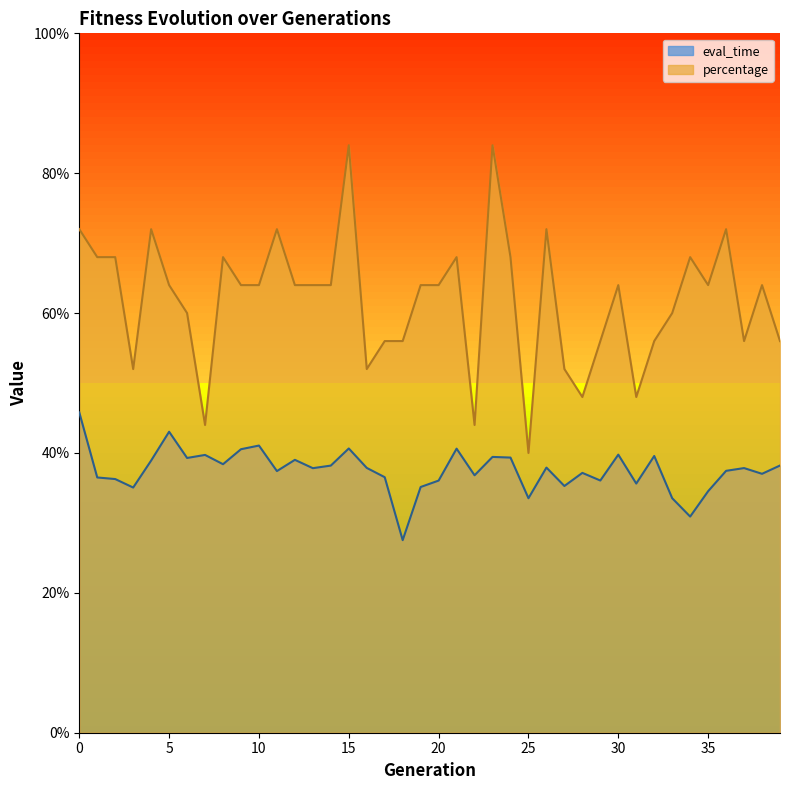

True or false: eval_time and percentage intersect in this chart.

False